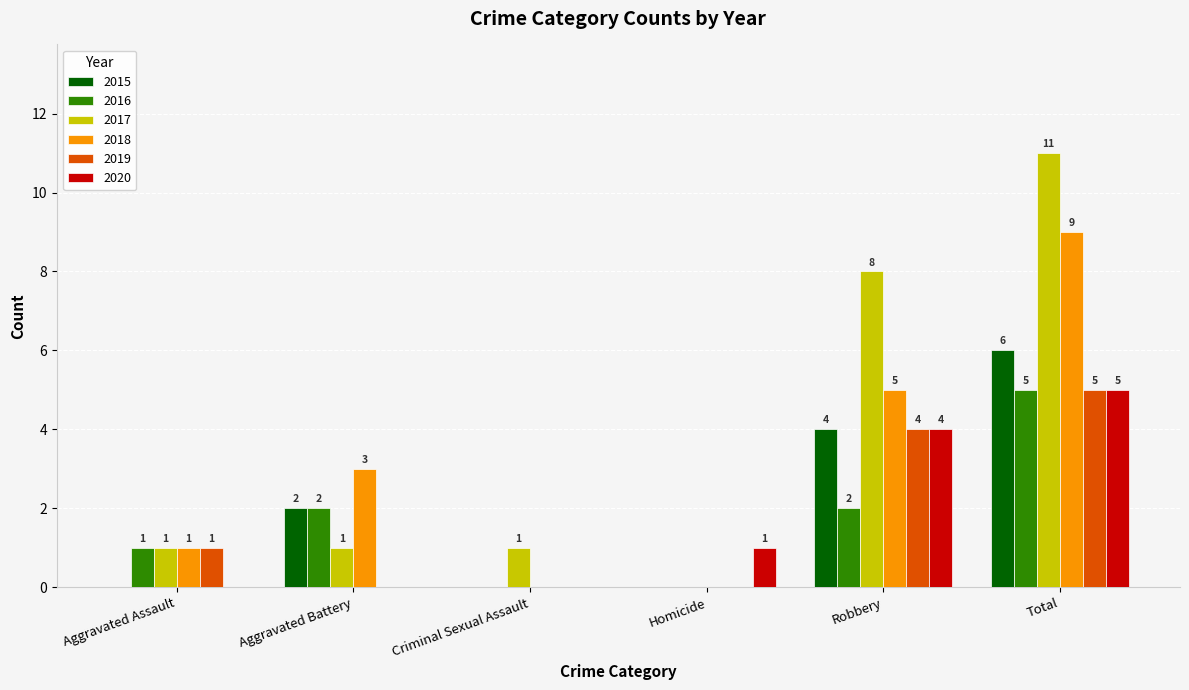

True or false: 2020 has a value of 0 at Aggravated Battery.

True